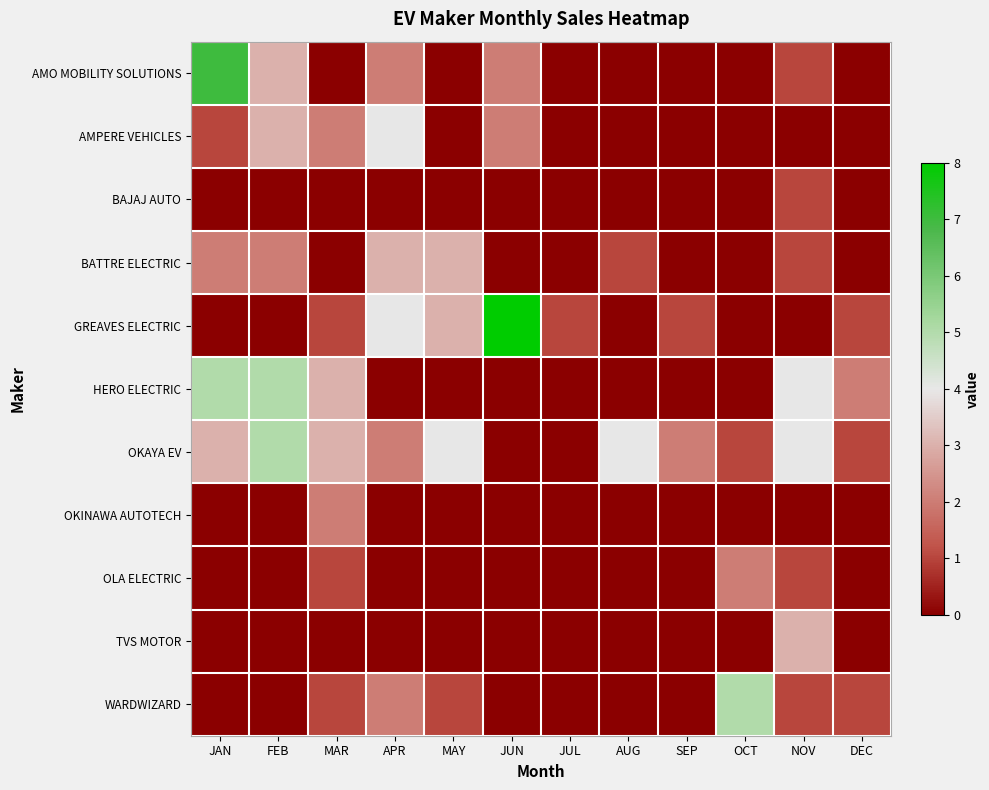

At which category is the sum across all series the highest?

JAN